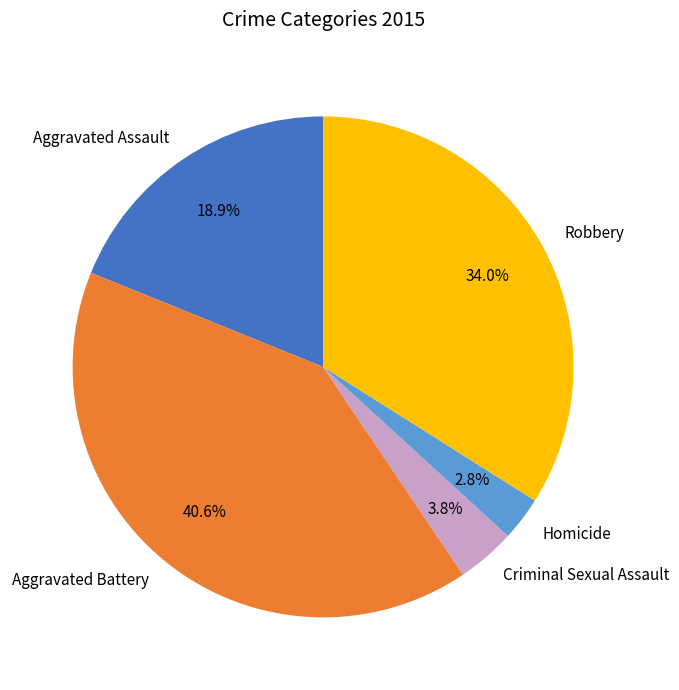

To the nearest percent, what is the difference between the largest and smallest slice percentages?

38%